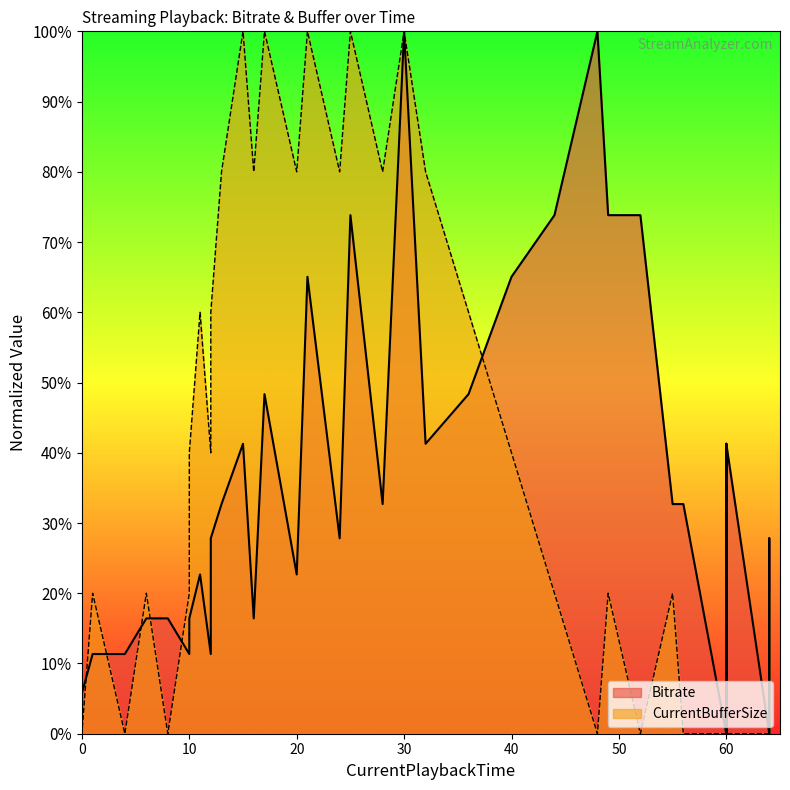

Reading left to right, what are all the values shown in this chart?

Bitrate: 0=0.0	0=0.0	0=5.8	0=0.0	0=5.8	1=11.3	4=11.3	6=16.4	8=16.4	10=11.3	10=16.4	11=22.7	12=11.3	12=27.8	13=32.7	15=41.3	16=16.4	17=48.3	20=22.7	21=65.1	24=27.8	25=73.8	28=32.7	30=100.0	32=41.3	36=48.3	40=65.1	44=73.8	48=100.0	49=73.8	52=73.8	55=32.7	56=32.7	60=0.0	60=41.3	60=0.0	60=41.3	64=0.0	64=27.8	64=0.0
CurrentBufferSize: 0=0.0	0=0.0	0=20.0	0=20.0	0=0.0	1=20.0	4=0.0	6=20.0	8=0.0	10=20.0	10=40.0	11=60.0	12=40.0	12=60.0	13=80.0	15=100.0	16=80.0	17=100.0	20=80.0	21=100.0	24=80.0	25=100.0	28=80.0	30=100.0	32=80.0	36=60.0	40=40.0	44=20.0	48=0.0	49=20.0	52=0.0	55=20.0	56=0.0	60=0.0	60=20.0	60=20.0	60=0.0	64=0.0	64=20.0	64=20.0